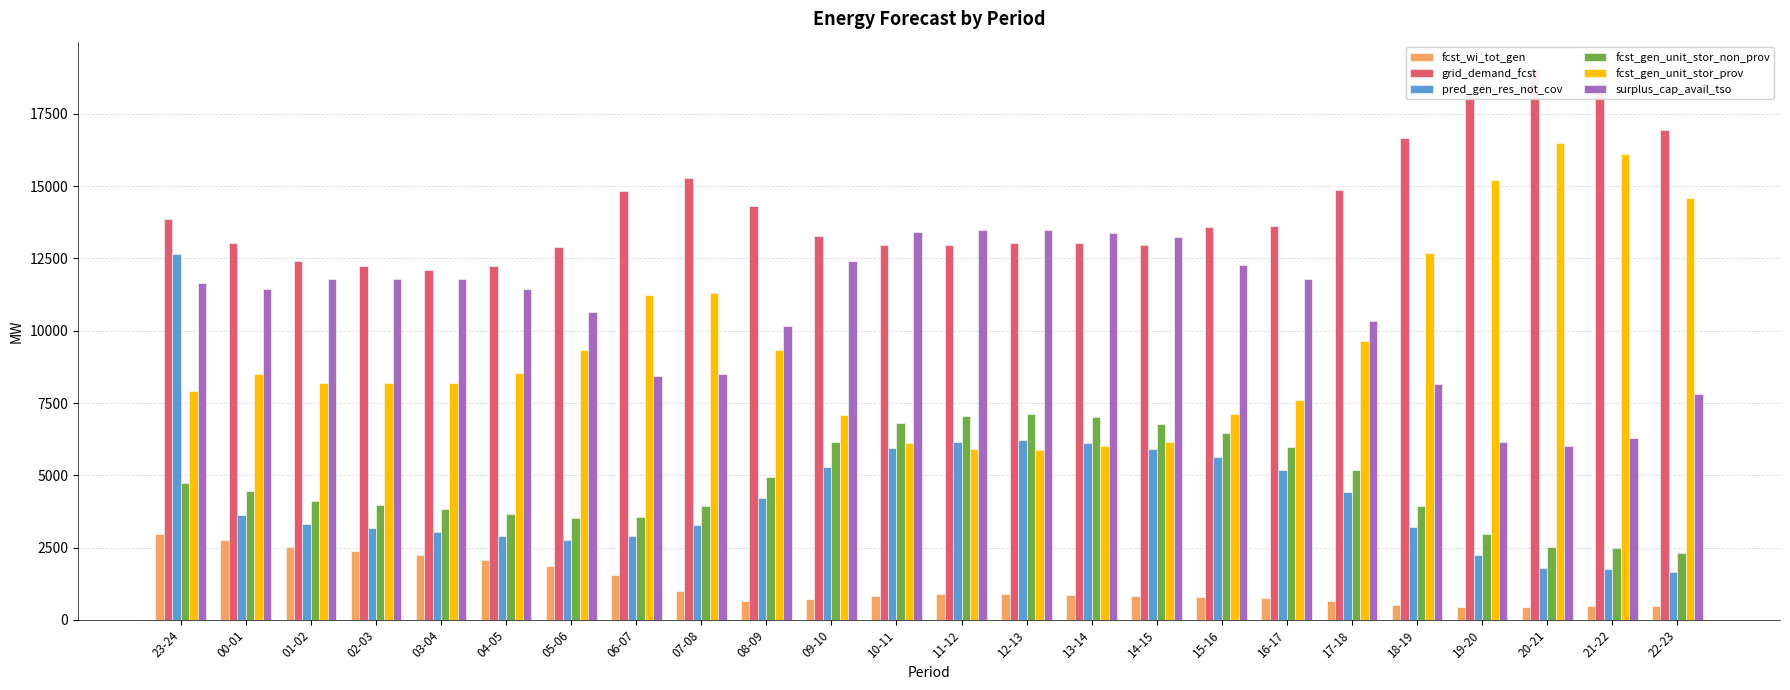

At which category does the chart reach its peak across all series?

20-21